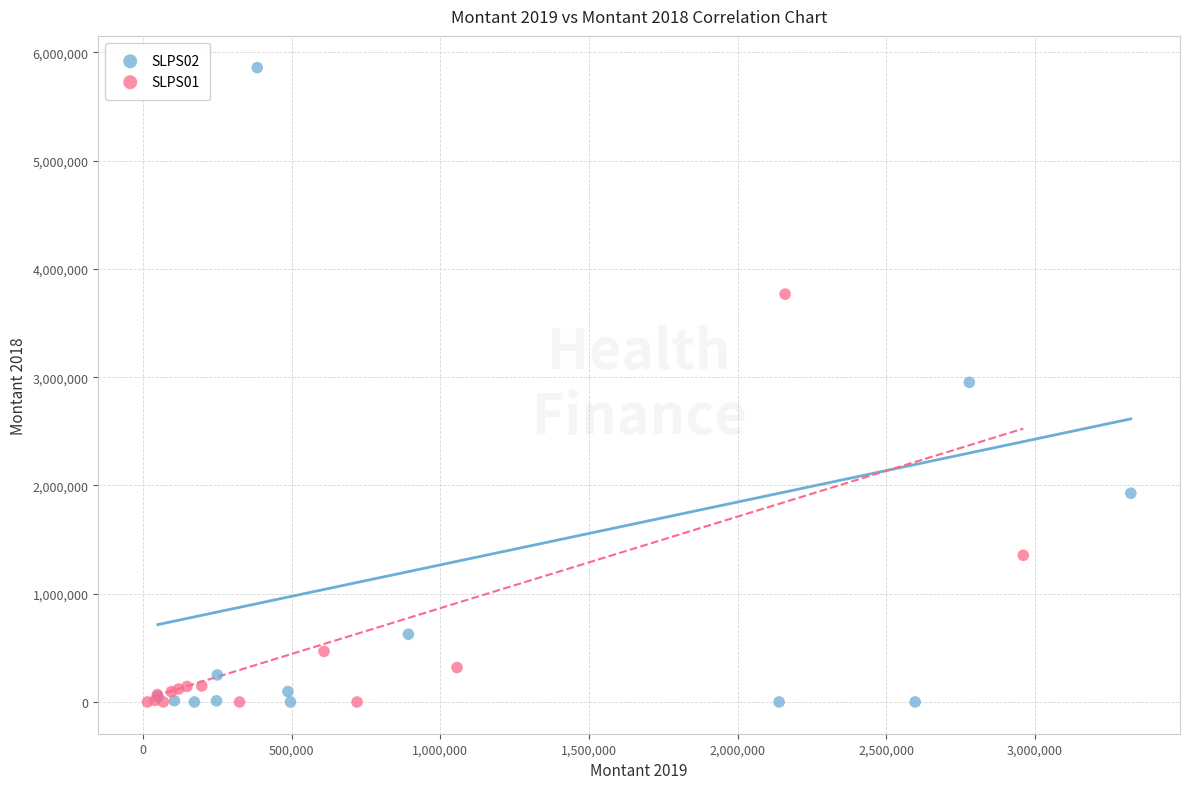

What are all the series names shown in the legend?

SLPS02, SLPS01